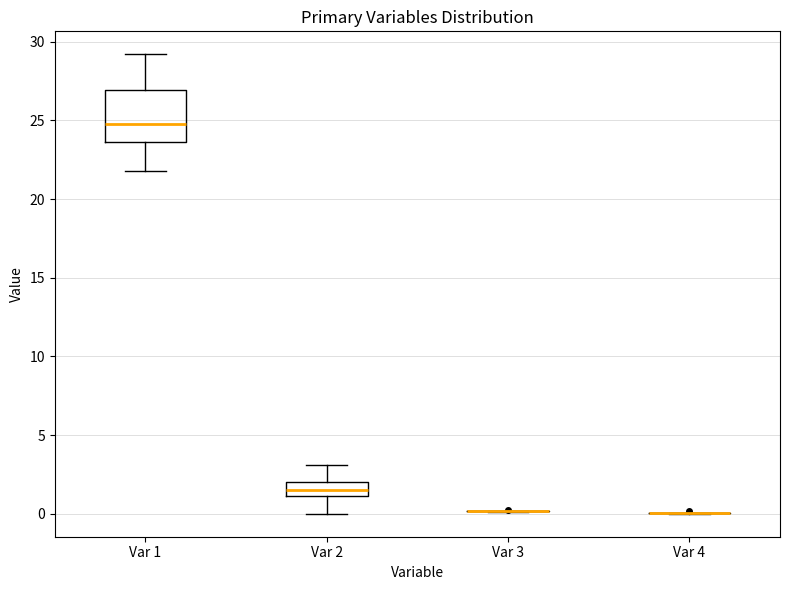

Reading left to right, transcribe this box plot: for each box, give where its median line is, the range the box spans, and where its two whiskers end, as read against the y-axis. The values are not printed on the chart, so give them approximately, as read against the axis.

Var 1: median 25.0, box 23.5 to 27.0, whiskers 22.0 to 29.0
Var 2: median 1.5, box 1.0 to 2.0, whiskers 0.0 to 3.0
Var 3: box collapsed to a line at 0.0, whiskers 0.0 to 0.0
Var 4: box collapsed to a line at 0.0, whiskers 0.0 to 0.0